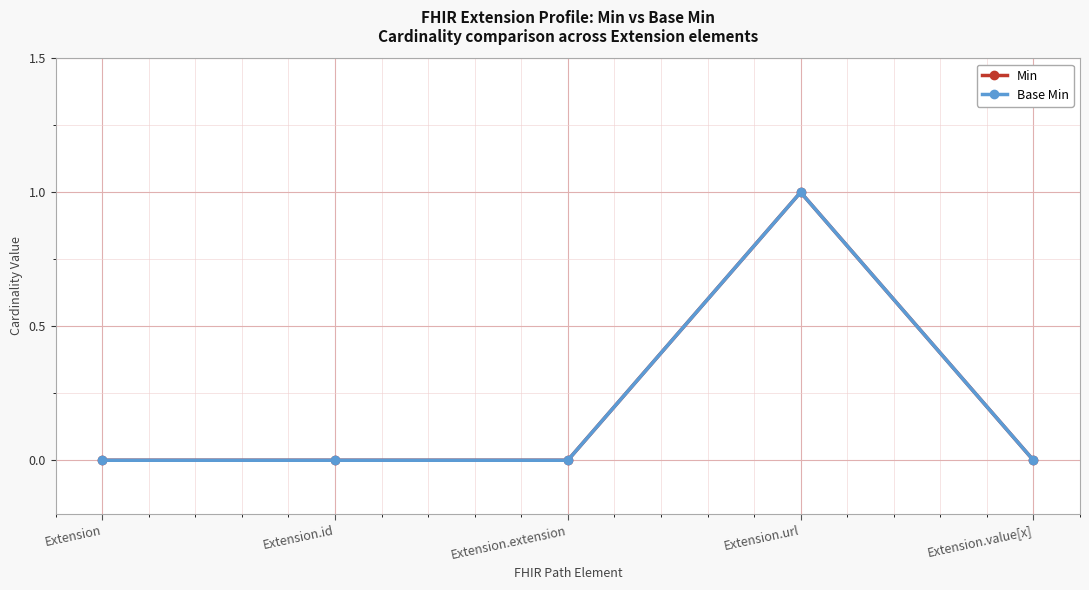

True or false: Min has a value of 0 at Extension.value[x].

True